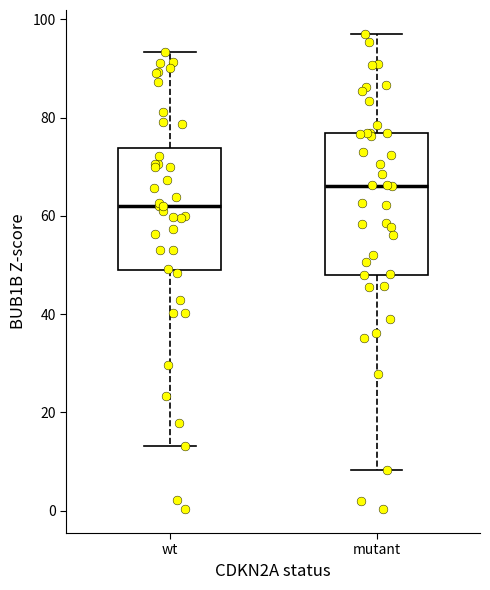

Reading left to right, transcribe this box plot: for each box, give where its median line is, the range the box spans, and where its two whiskers end, as read against the y-axis. The values are not printed on the chart, so give them approximately, as read against the axis.

wt: median 62, box 48 to 74, whiskers 14 to 94
mutant: median 66, box 48 to 76, whiskers 8 to 98